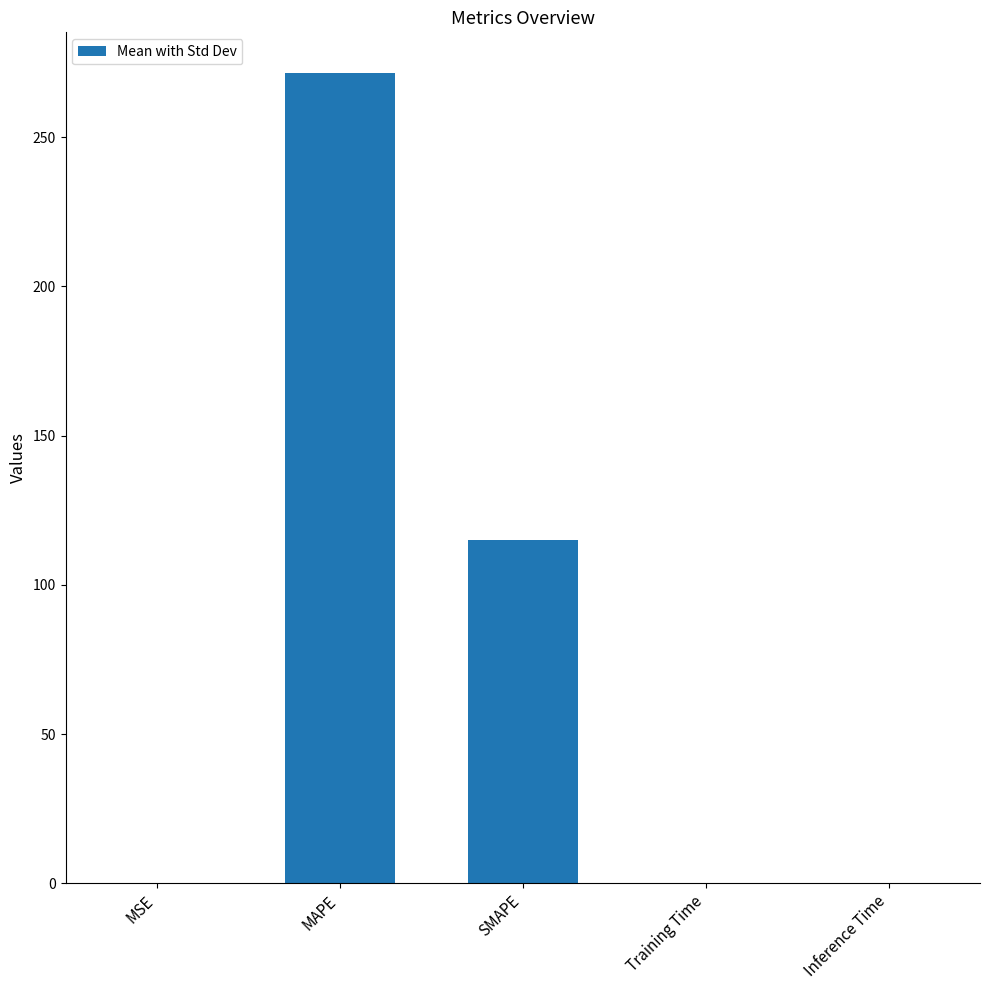

Where is the data nearest to the value 135?

SMAPE